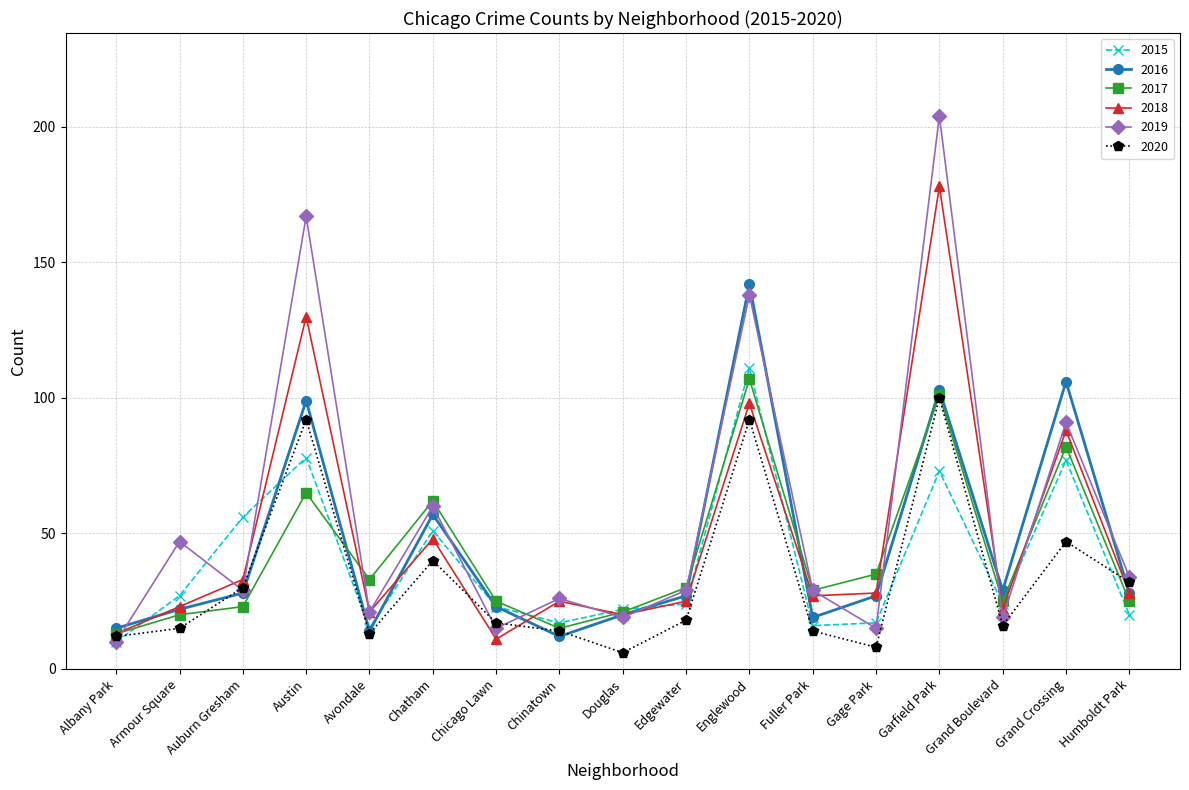

How many interior local peaks does the 2019 series have?

7